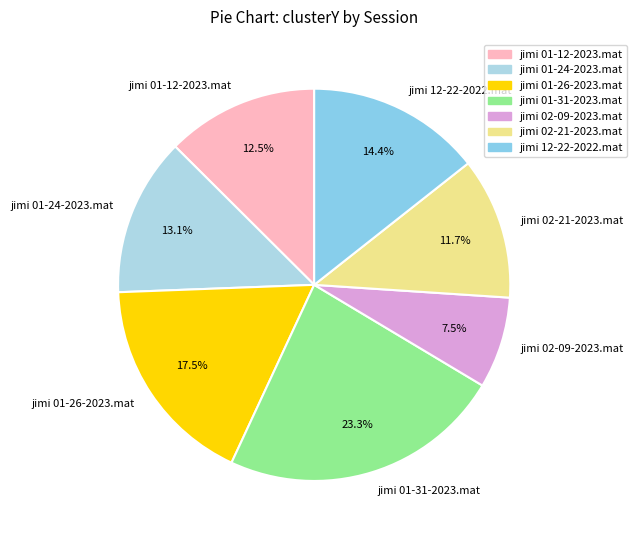

To the nearest percent, what is the combined percentage of jimi 01-24-2023.mat and jimi 01-31-2023.mat?

36%